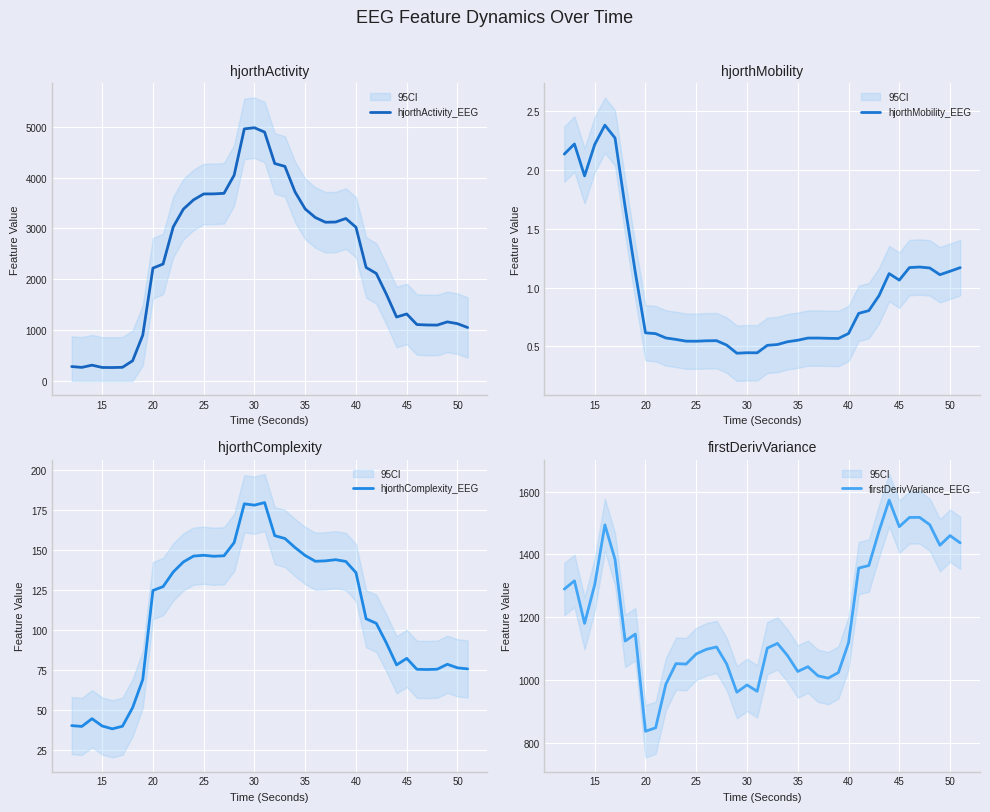

Reading left to right, what are all the values shown in this chart?

hjorthActivity_EEG: 282.5	266.4	310.1	264.8	263.1	267.8	396.7	901.4	2219.3	2300.3	3031.0	3380.2	3562.7	3679.0	3680.4	3691.2	4047.9	4959.0	4981.9	4895.7	4277.5	4221.5	3718.0	3382.8	3214.8	3121.9	3126.4	3195.8	3023.9	2231.9	2114.8	1703.9	1257.3	1317.2	1109.2	1100.6	1098.4	1161.6	1126.4	1050.7
hjorthMobility_EEG: 2.1	2.2	2.0	2.2	2.4	2.3	1.7	1.1	0.6	0.6	0.6	0.6	0.5	0.5	0.5	0.5	0.5	0.4	0.4	0.4	0.5	0.5	0.5	0.6	0.6	0.6	0.6	0.6	0.6	0.8	0.8	0.9	1.1	1.1	1.2	1.2	1.2	1.1	1.1	1.2
hjorthComplexity_EEG: 40.1	39.6	44.5	39.9	38.1	39.7	51.4	69.0	124.7	127.1	136.2	142.6	146.2	146.7	146.1	146.4	154.6	178.9	178.1	179.7	159.0	157.2	151.5	146.6	143.0	143.2	143.9	142.9	135.9	107.0	104.1	91.8	78.1	82.2	75.4	75.2	75.4	78.5	76.3	75.6
firstDerivVariance_EEG: 1289.5	1315.8	1180.3	1303.7	1494.1	1384.3	1124.1	1146.2	836.5	847.6	985.9	1052.0	1050.6	1082.9	1097.6	1105.1	1050.8	960.9	984.1	963.8	1101.5	1116.5	1077.2	1027.0	1042.2	1013.0	1005.8	1023.7	1118.3	1356.5	1364.6	1474.0	1573.0	1488.4	1517.8	1518.1	1494.6	1429.2	1459.9	1436.8